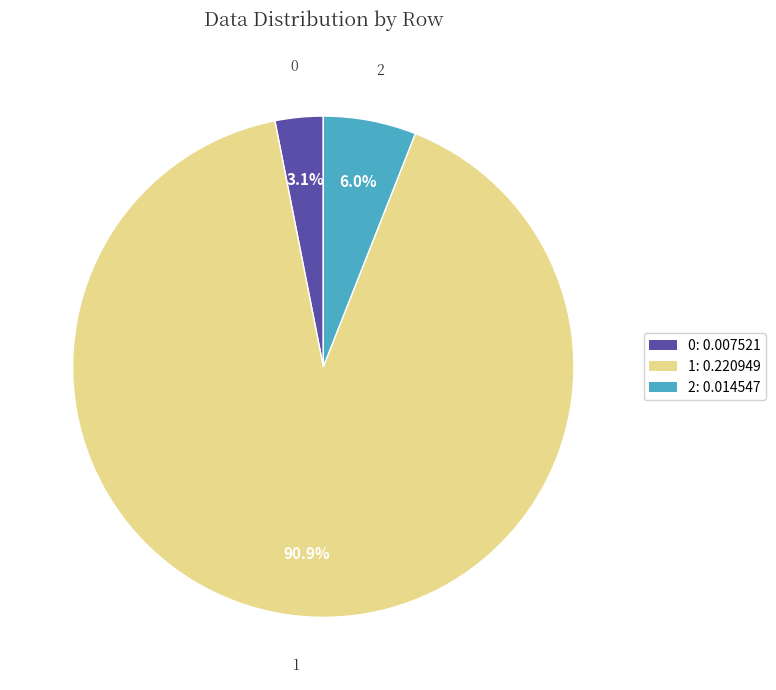

To the nearest percent, what is the average slice percentage?

33%